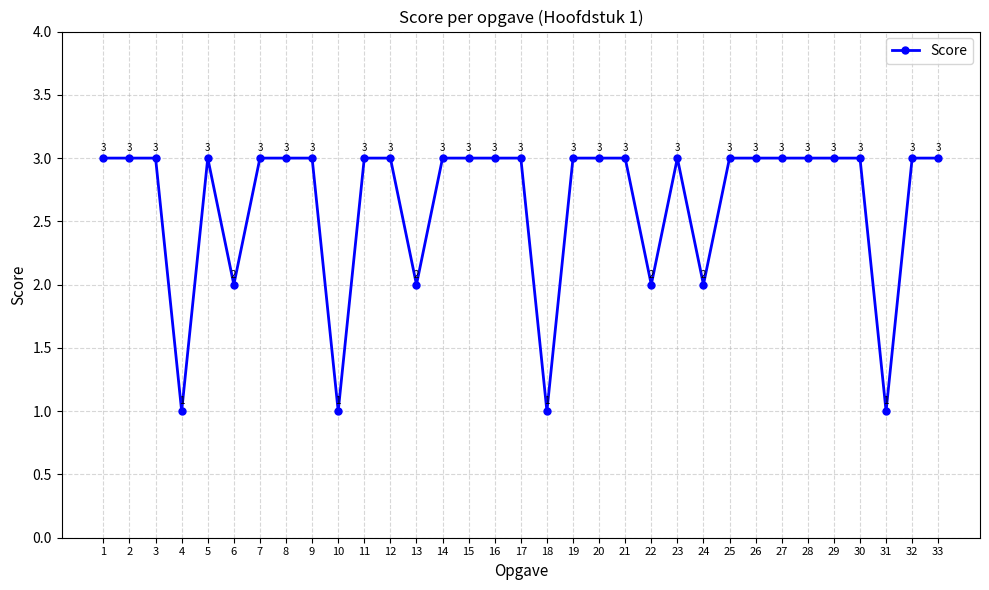

What is the average value?

3